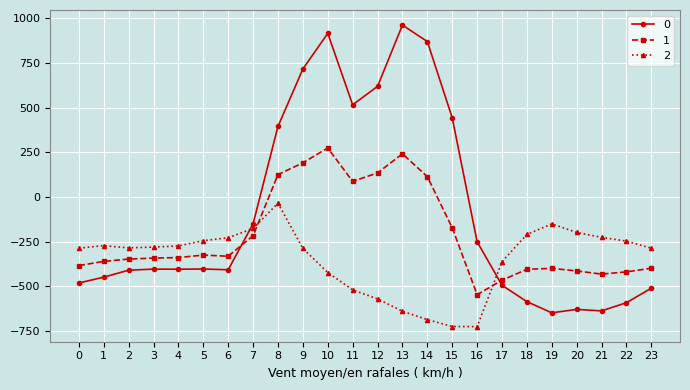

Rank the series by their average value, from highest to lowest.

0, 1, 2